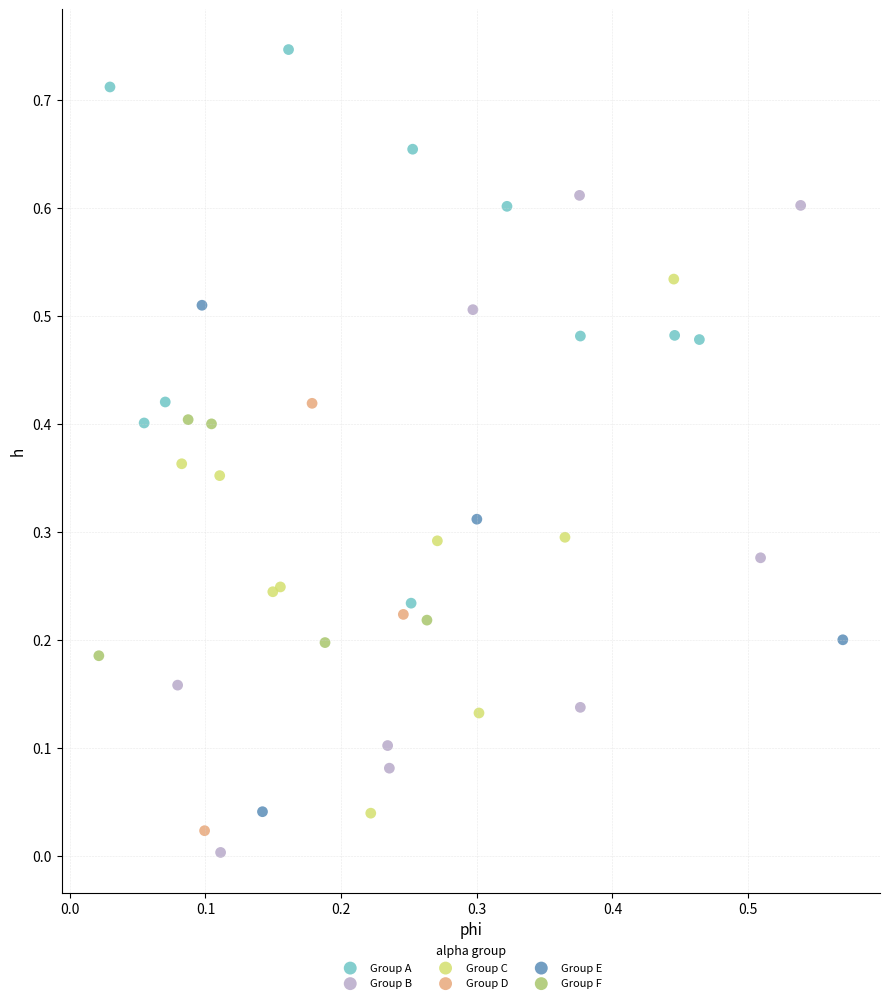

Which series contains the highest Y value?

Group A